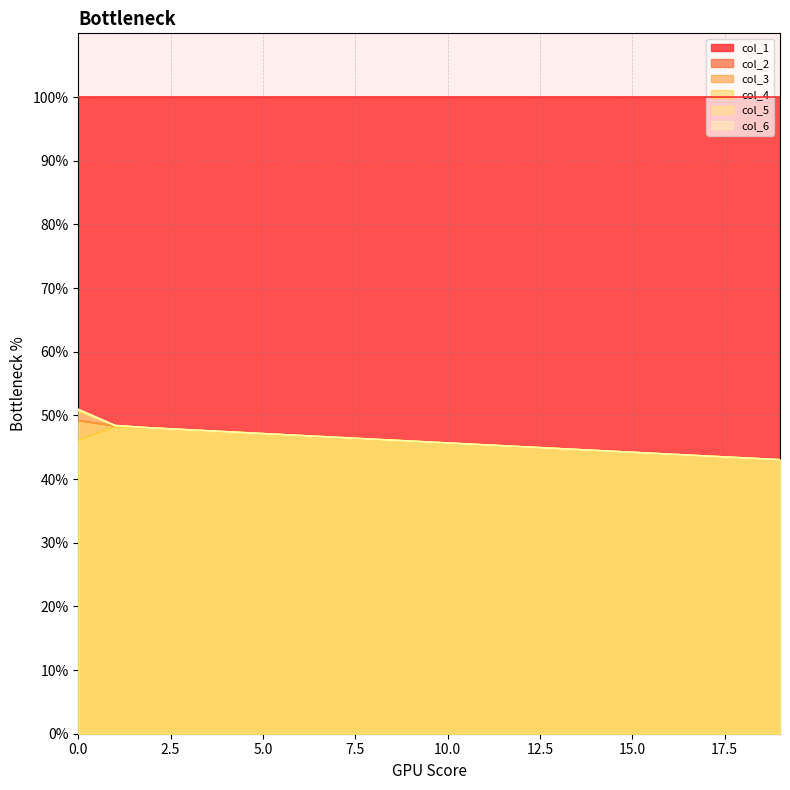

What is the sum of the col_2 values at 0 and 7?

95.7